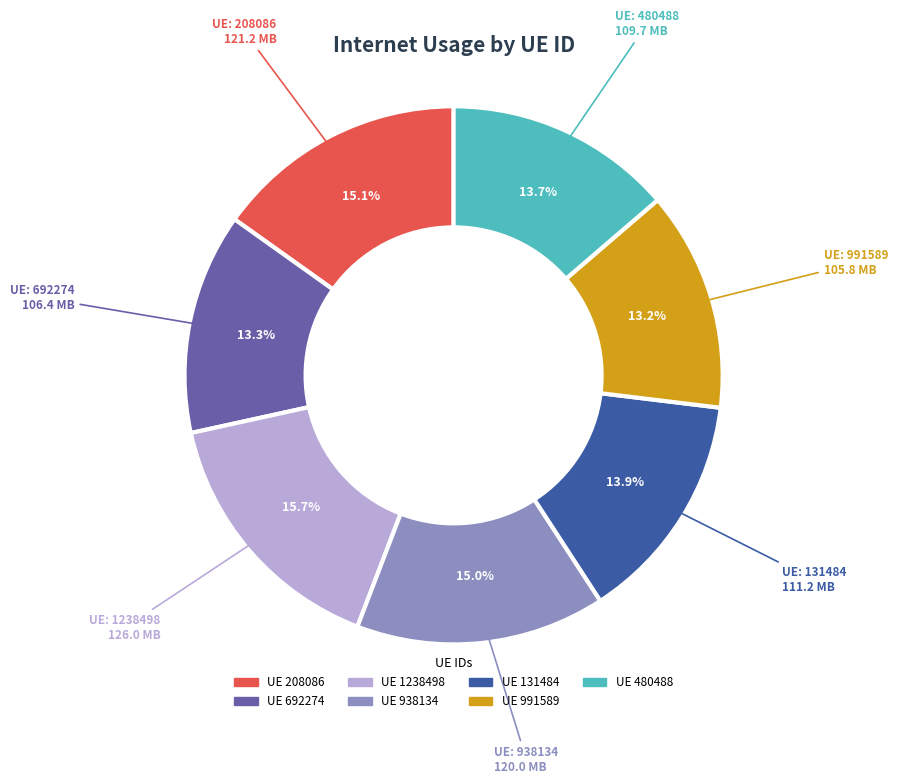

Is there any slice that represents more than half of the pie?

No